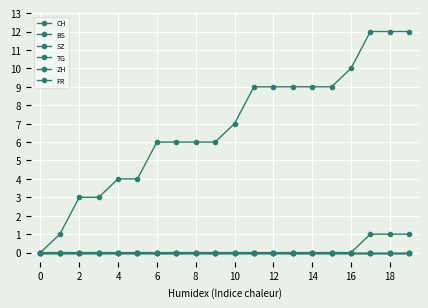

At which category is the sum across all series the highest?

17